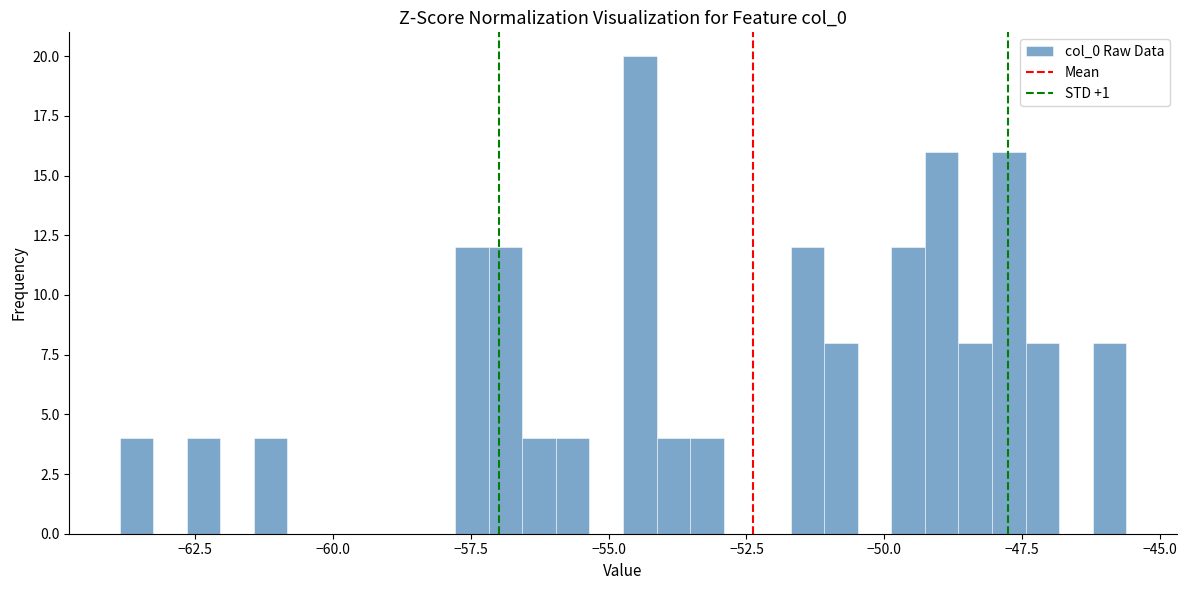

Around what value on the x-axis is the tallest bar? Give the approximate position of its centre, as read against the axis.

-54.5